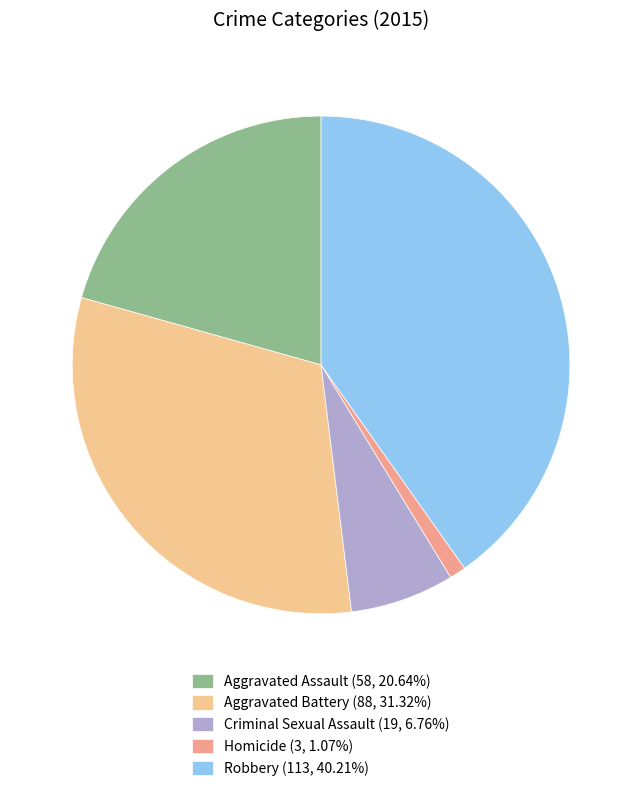

Do Aggravated Assault and Homicide together represent more than half of the pie?

No